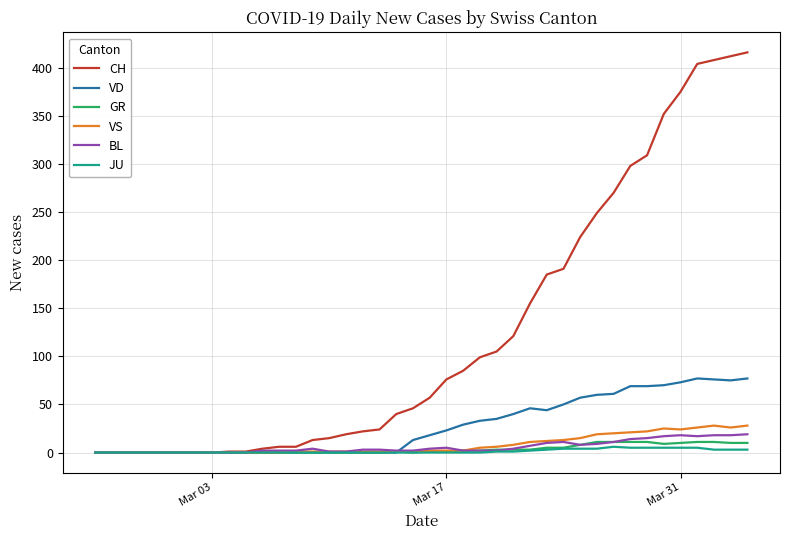

Which series has the widest spread of values?

CH